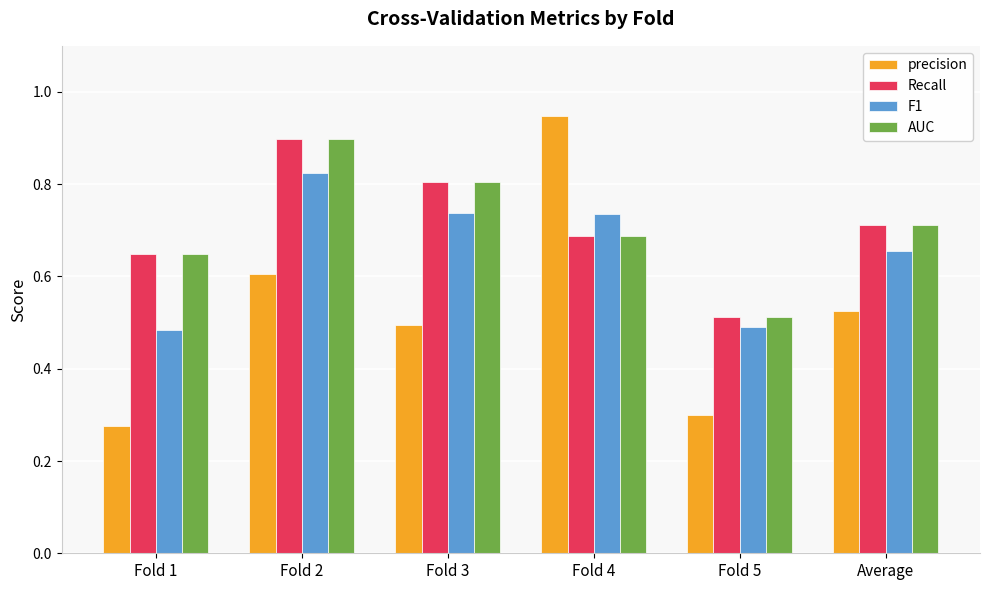

True or false: Recall has a value of 0.5 at Fold 5.

True